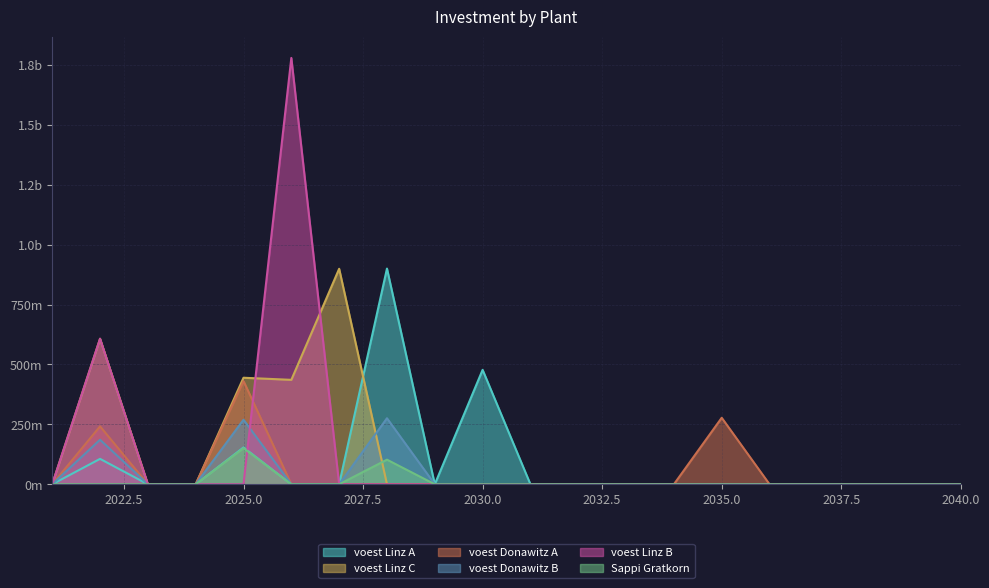

What are all the series names shown in the legend?

voest Linz A, voest Linz C, voest Donawitz A, voest Donawitz B, voest Linz B, Sappi Gratkorn